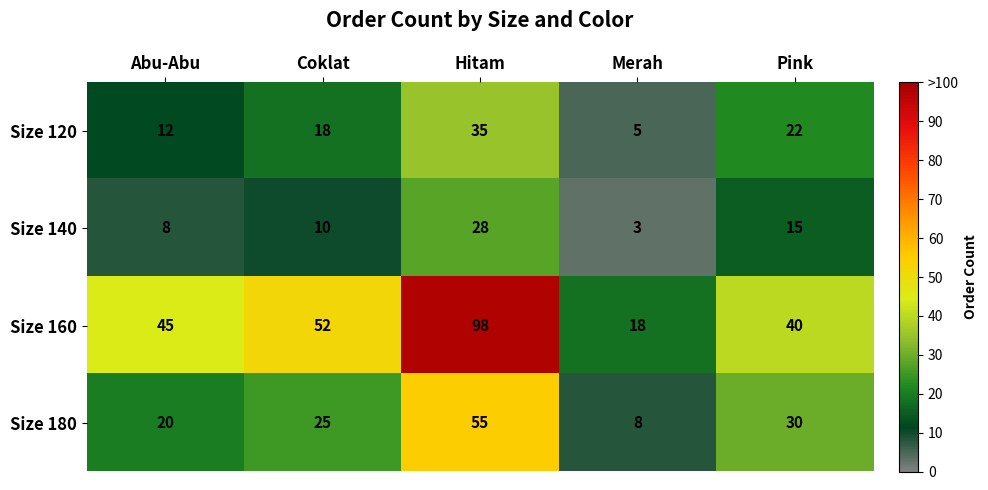

Where is Size 140 nearest to the value 15?

Pink